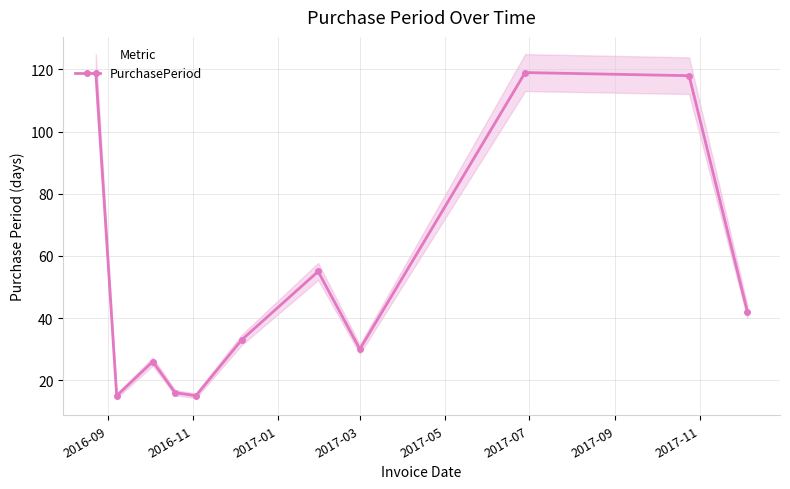

True or false: PurchasePeriod has more than 1 points higher than both neighbors.

True